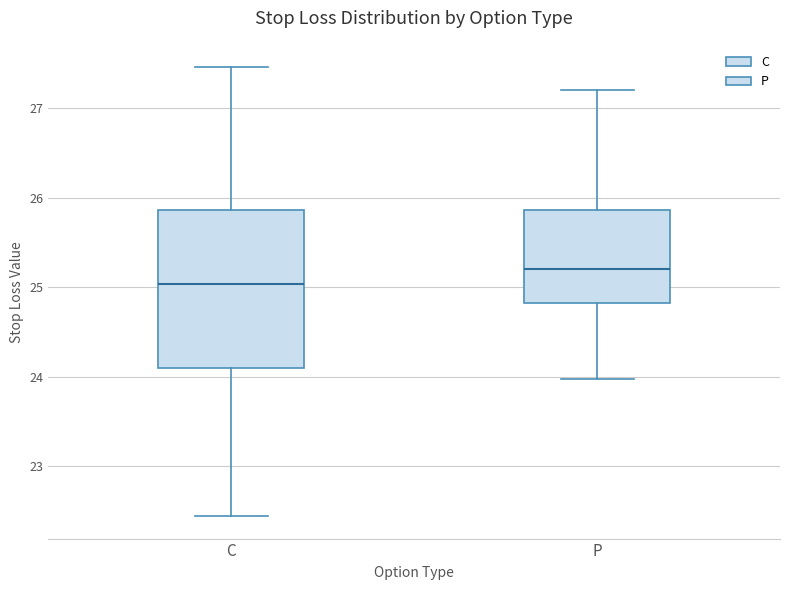

Reading left to right, read every box against the y-axis: the position of its median line, the range the box covers, and the ends of its whiskers. The values are not printed on the chart, so give them approximately, as read against the axis.

C: median 25.0, box 24.1 to 25.9, whiskers 22.4 to 27.5
P: median 25.2, box 24.8 to 25.9, whiskers 24.0 to 27.2